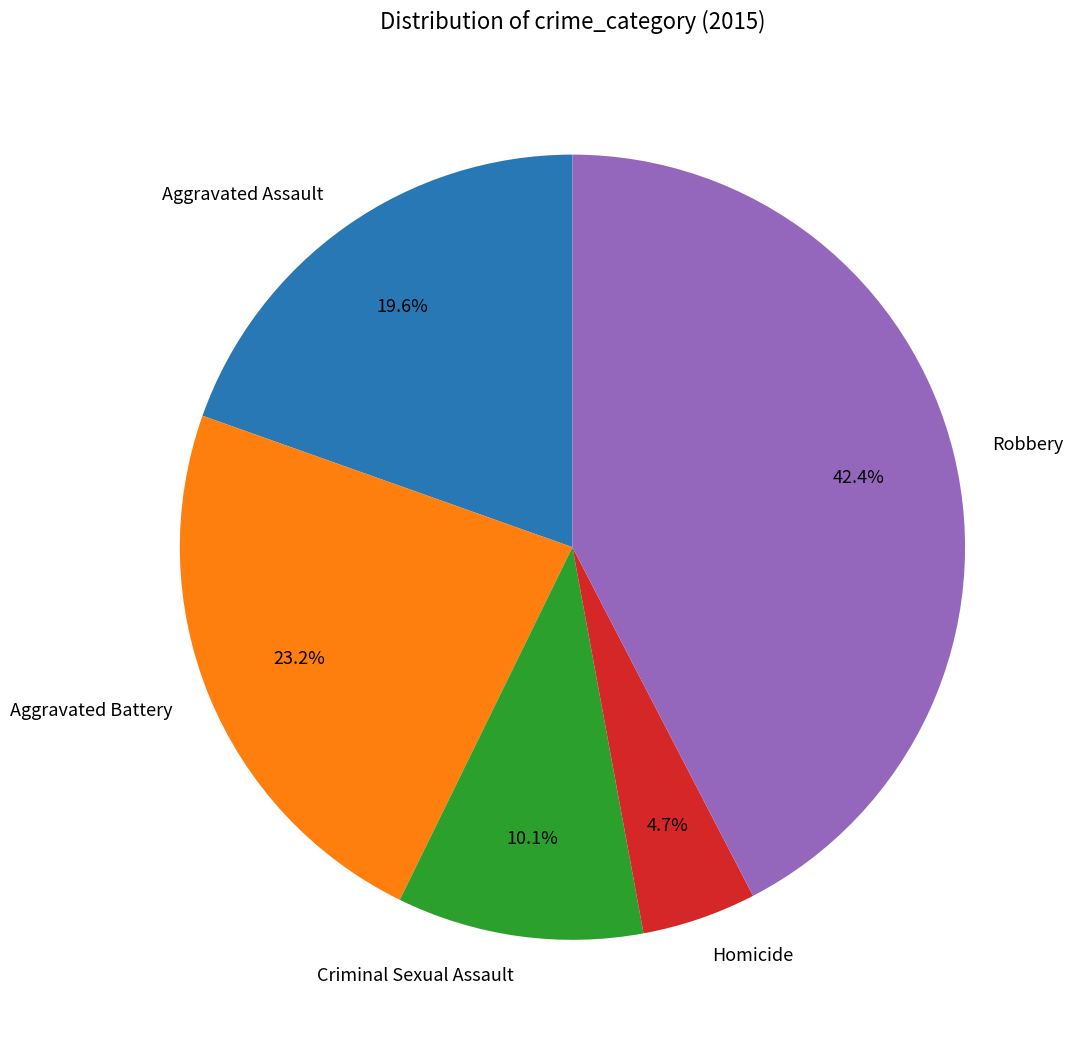

To the nearest percent, what portion does Aggravated Assault represent?

20%